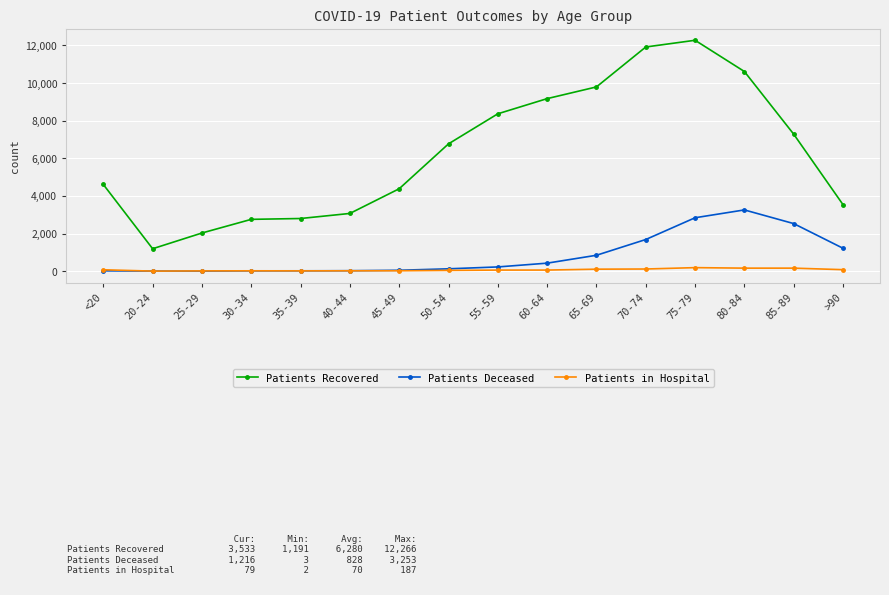

Which series has the largest range (max minus min)?

Patients Recovered